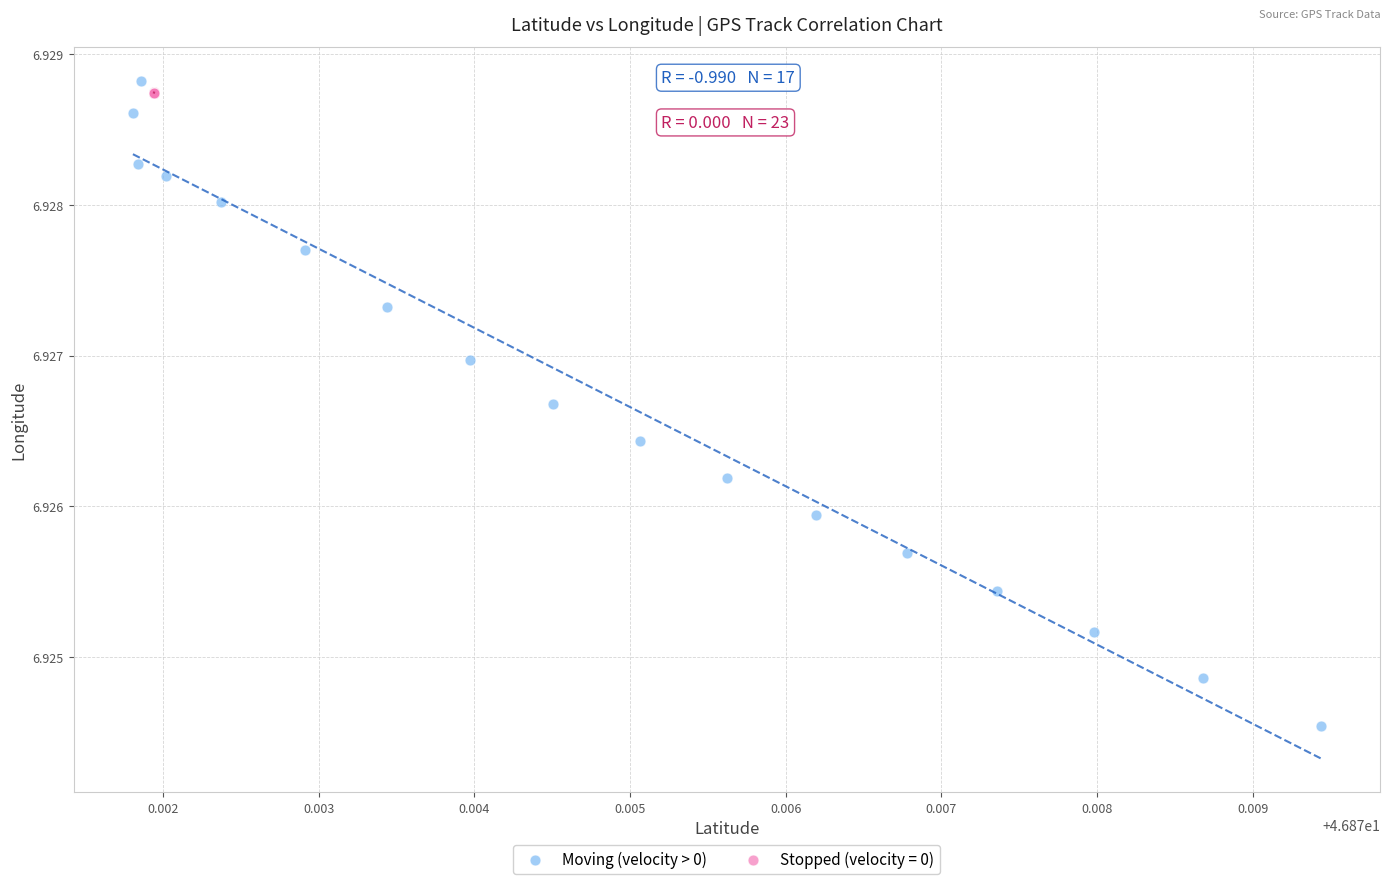

Which series has the widest spread of Y values?

Moving (velocity > 0)